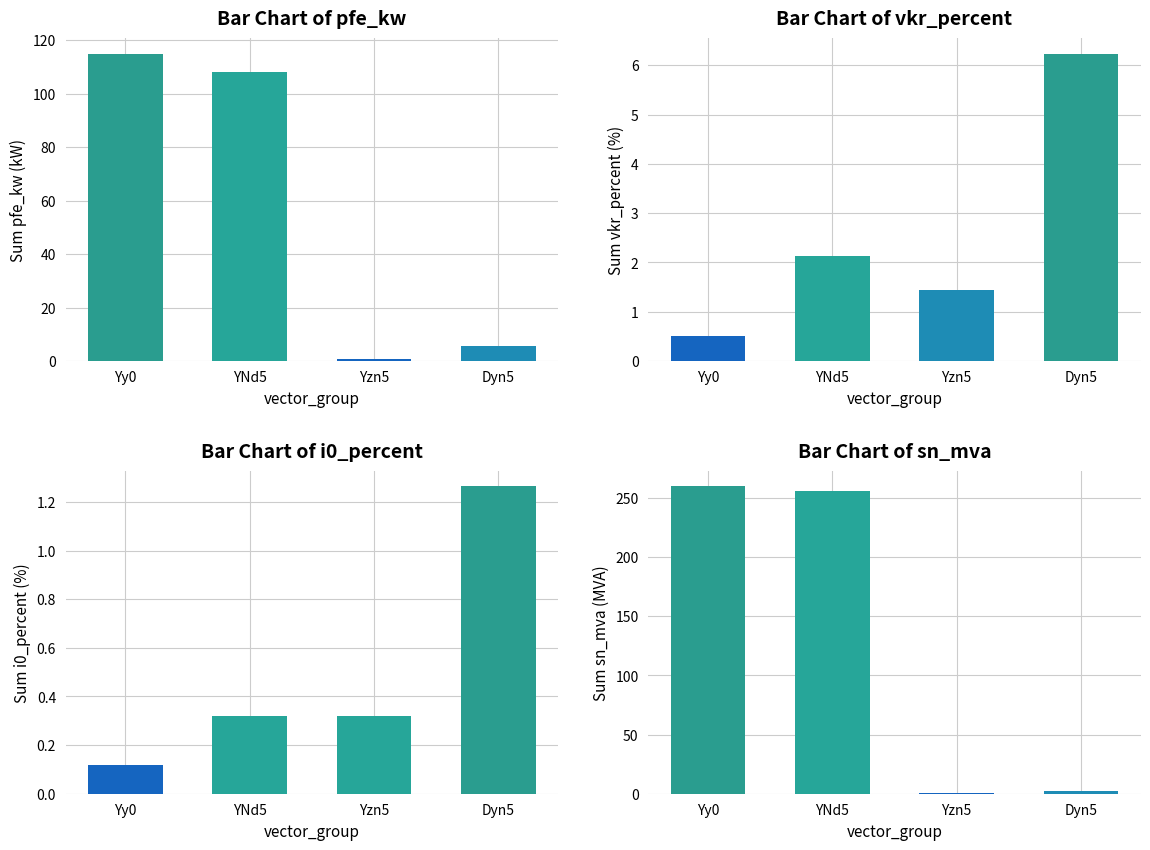

What is the minimum value shown in the chart?

0.1